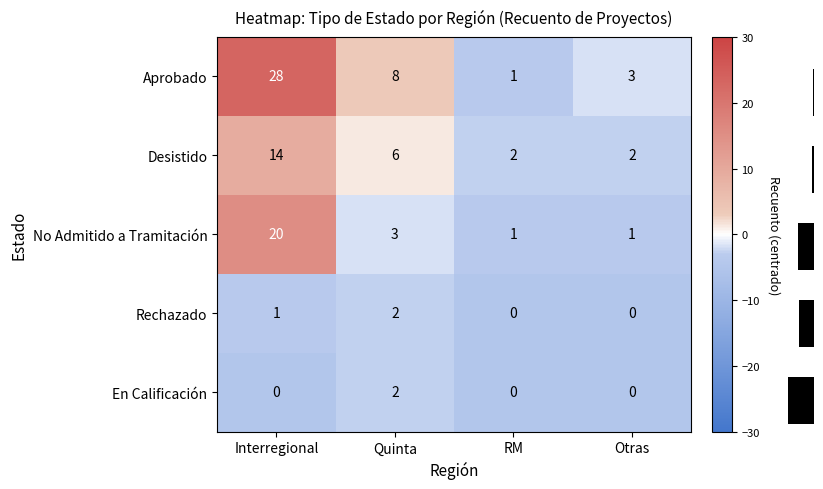

What is the difference between the second highest and second lowest values in the Aprobado series?

5